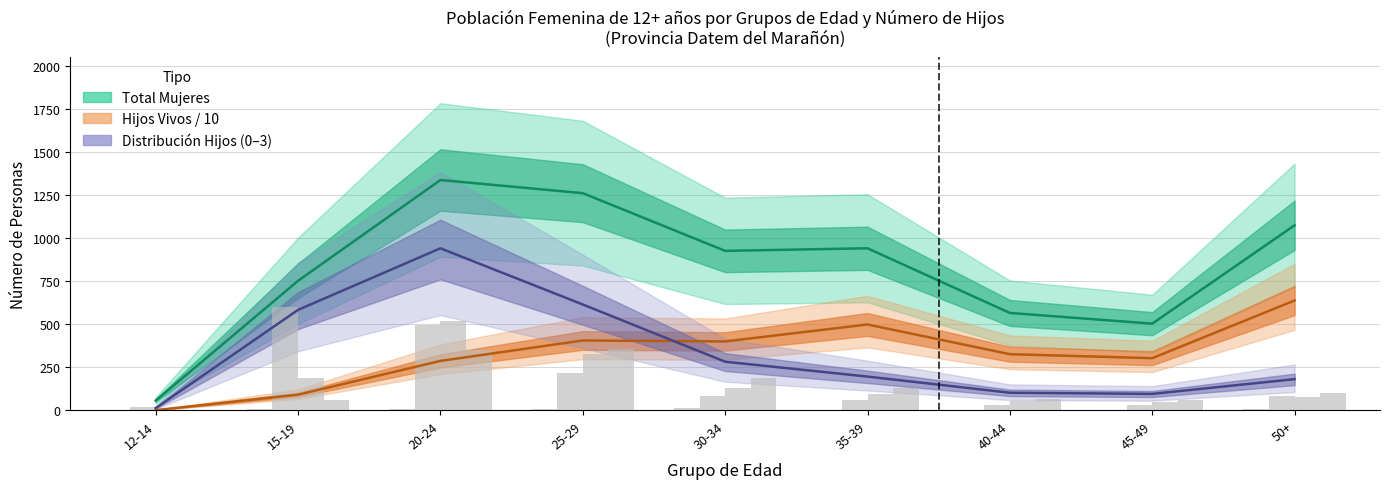

What is the label of the 9th bar from the right?

12-14